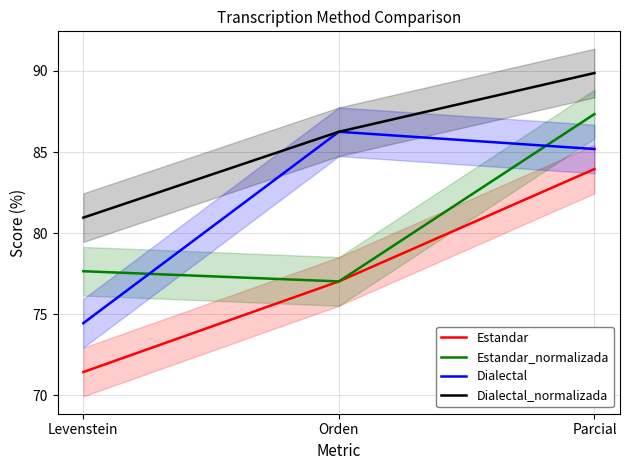

How many values in the Dialectal_normalizada series are below 86?

1